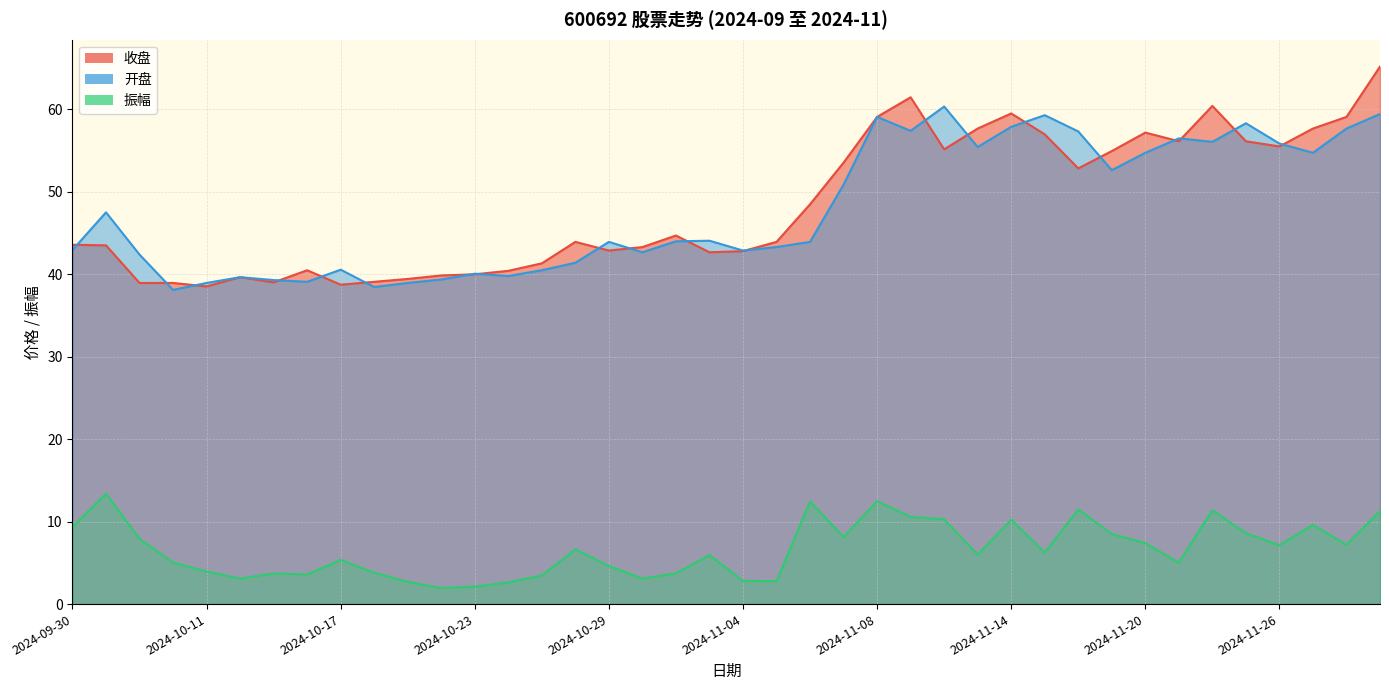

Reading left to right, list all the values displayed in this chart.

收盘: 43.6	43.5	38.9	38.9	38.5	39.6	39.0	40.5	38.7	39.1	39.4	39.8	40.0	40.4	41.3	43.9	42.9	43.3	44.7	42.6	42.8	43.9	48.5	53.5	59.1	61.4	55.1	57.6	59.5	57.0	52.8	54.9	57.2	56.1	60.4	56.1	55.5	57.6	59.1	65.2
开盘: 42.9	47.5	42.4	38.1	38.9	39.6	39.3	39.1	40.5	38.4	38.9	39.4	40.0	39.8	40.5	41.4	43.9	42.6	44.0	44.0	42.9	43.3	43.9	50.9	59.1	57.4	60.3	55.4	57.9	59.3	57.3	52.6	54.7	56.5	56.0	58.3	55.8	54.7	57.6	59.4
振幅: 9.4	13.4	7.9	5.0	4.0	3.1	3.7	3.6	5.4	3.8	2.7	1.9	2.1	2.6	3.5	6.6	4.6	3.1	3.7	6.0	2.8	2.8	12.5	8.1	12.5	10.6	10.3	6.0	10.2	6.2	11.5	8.5	7.4	5.0	11.4	8.6	7.1	9.6	7.2	11.3